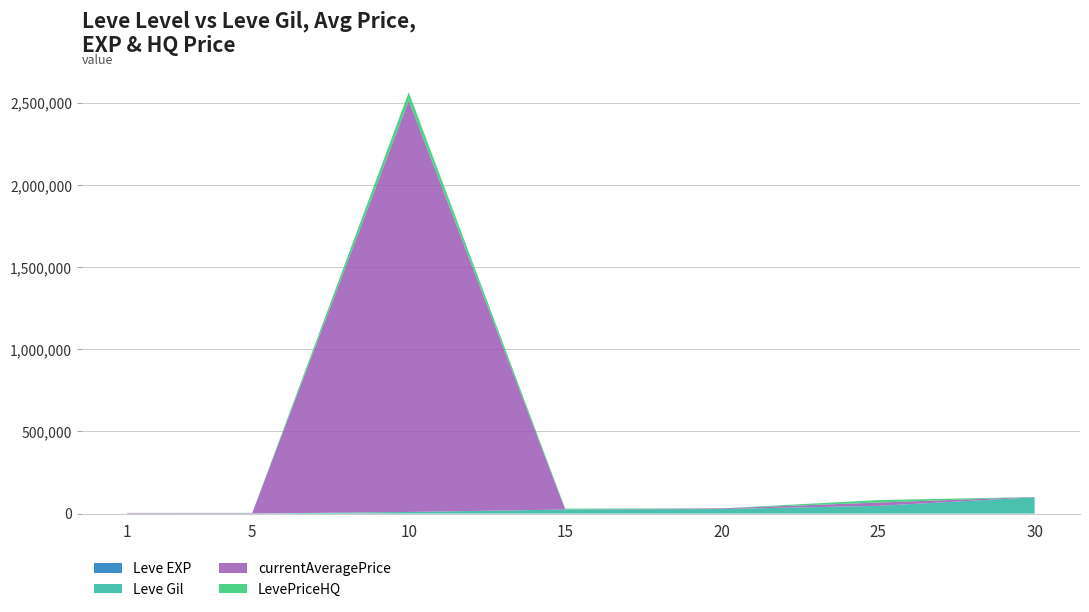

Reading left to right, extract all data points from this chart.

Leve EXP: 1	2	3	24	28	36	67
Leve Gil: 690	740	9990	24790	28010	47200	99220
currentAveragePrice: 3307	3000	2505000	600	4000	19999	1761
LevePriceHQ: 0	786	50800	5000	0	15000	0